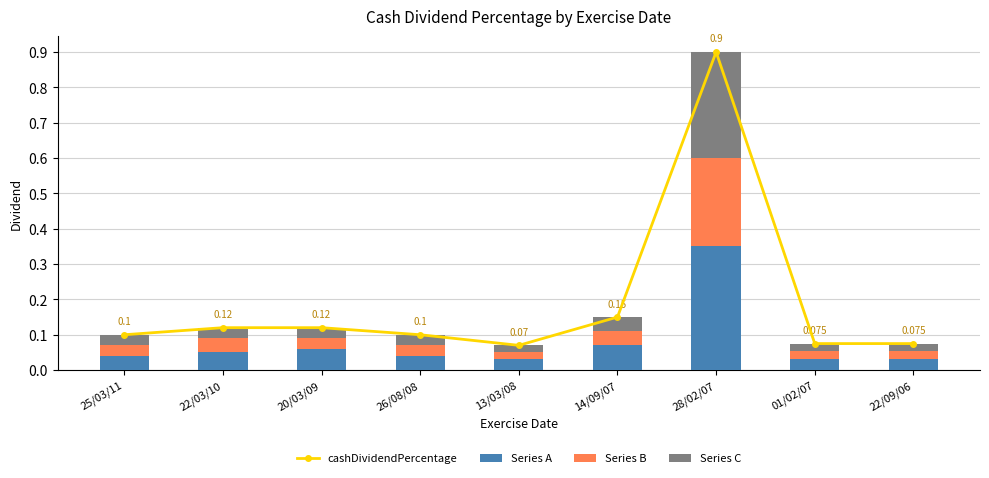

The value of cashDividendPercentage at 28/02/07 is 0.3. True or false?

False